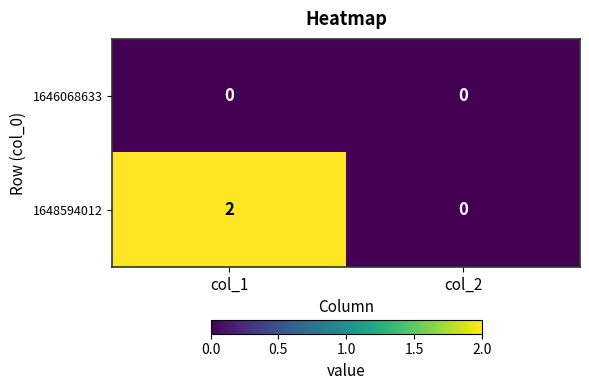

At how many categories does at least one series exceed 1?

1